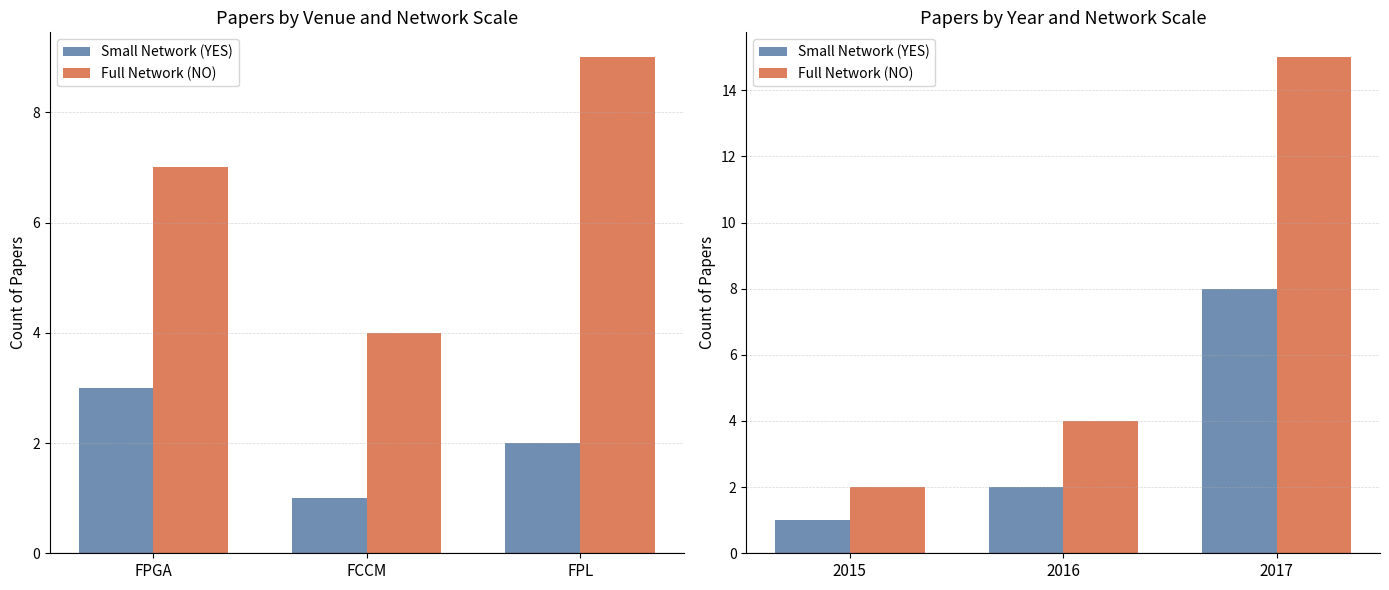

Count the number of data series in this chart.

2